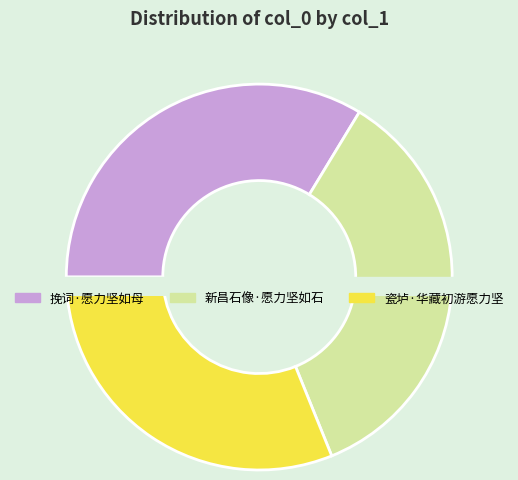

What is the change in value from 挽词·愿力坚如母 to 新昌石像·愿力坚如石?

+16059